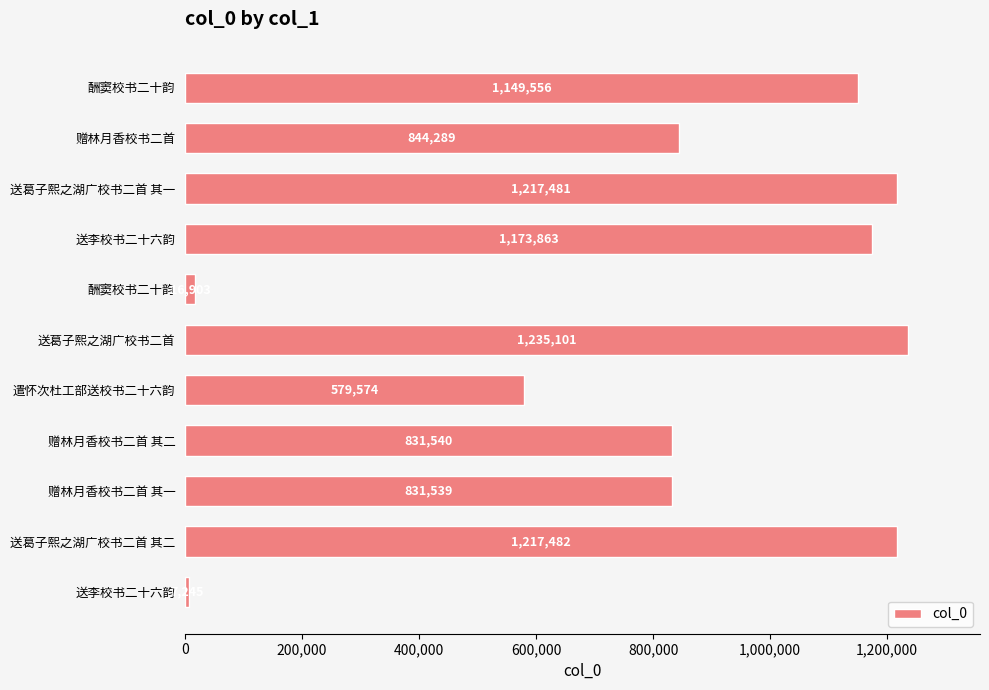

How many data points are less than 844289?

5